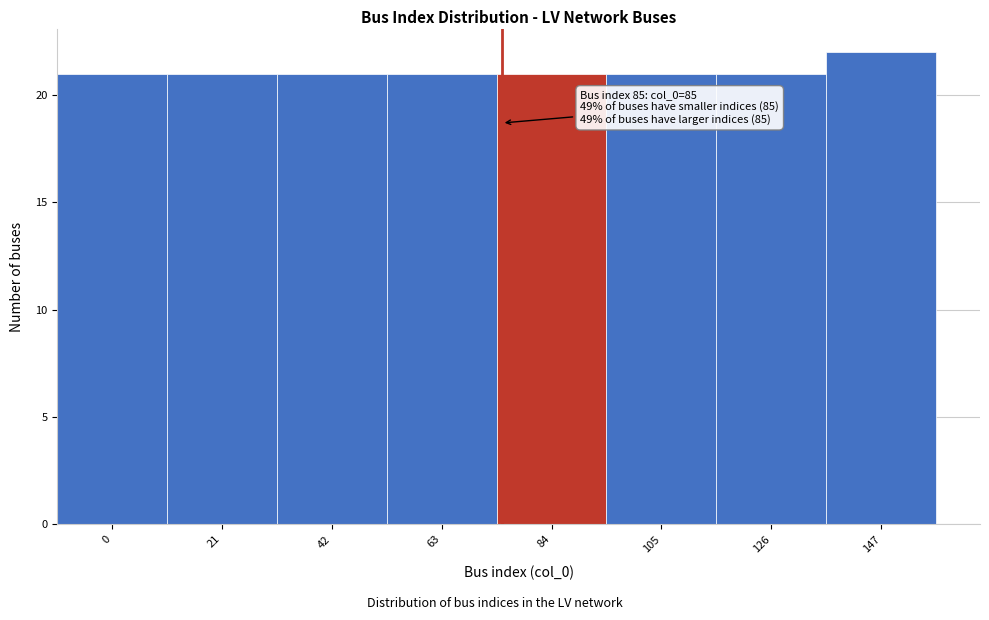

Reading right to left, extract all data points from this chart.

147=22	126=21	105=21	84=21	63=21	42=21	21=21	0=21